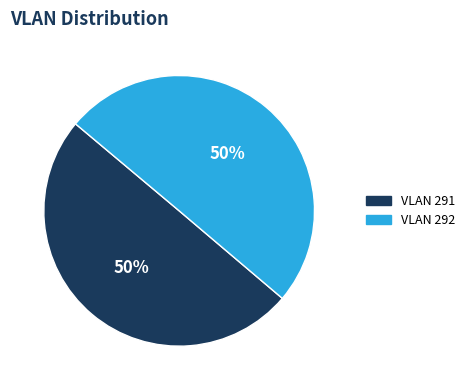

The VLAN 292 slice represents 50% of the pie. True or false?

True